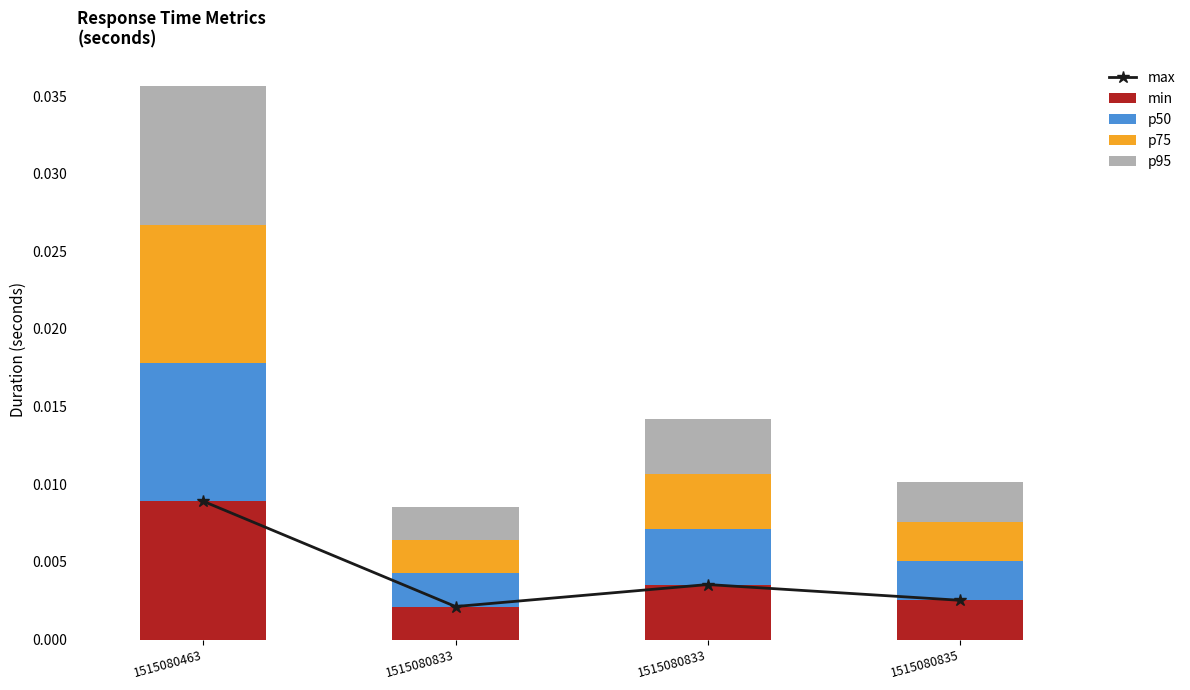

Rank the categories by max value from lowest to highest.

1515080833, 1515080835, 1515080833, 1515080463